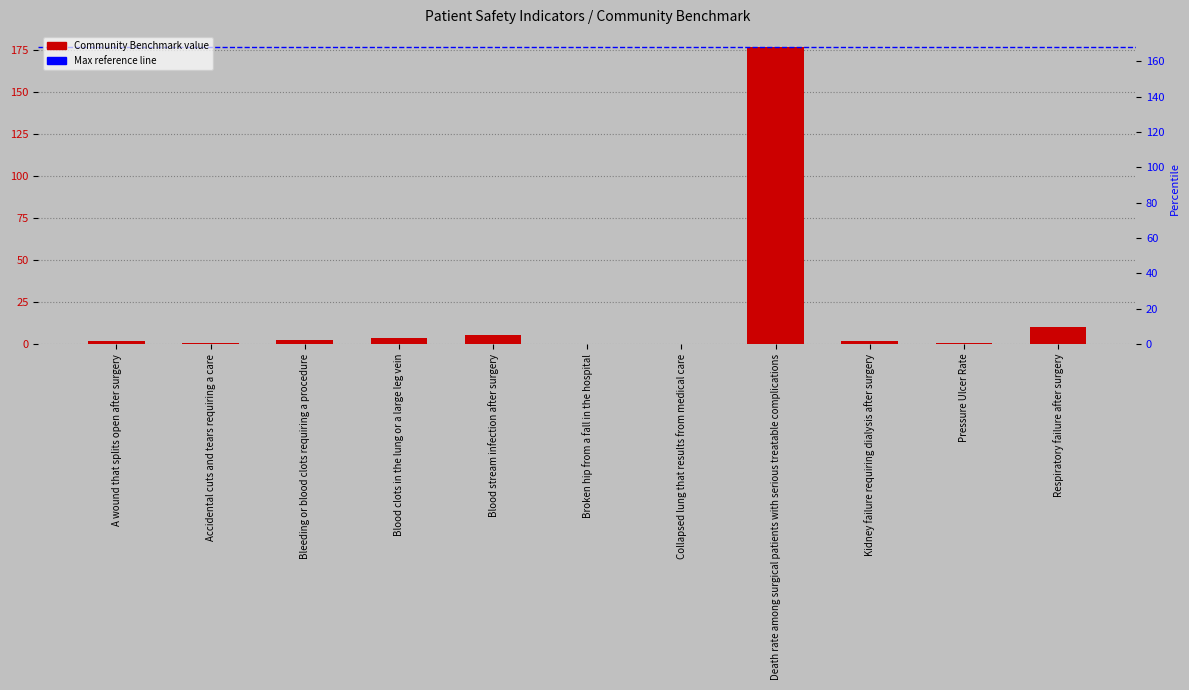

At which label is the value closest to 88?

Respiratory failure after surgery